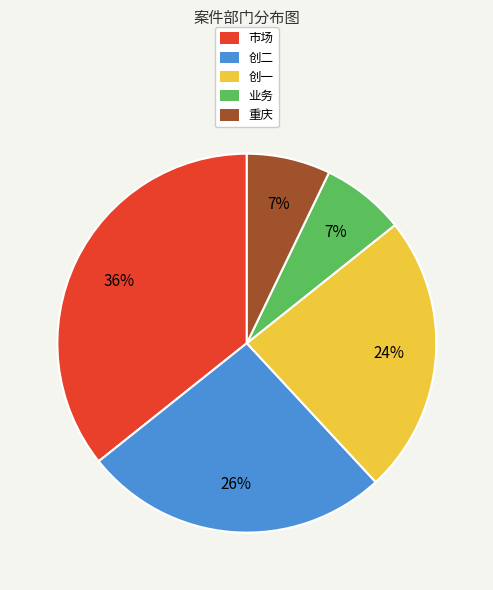

The 创二 slice represents 13% of the pie. True or false?

False